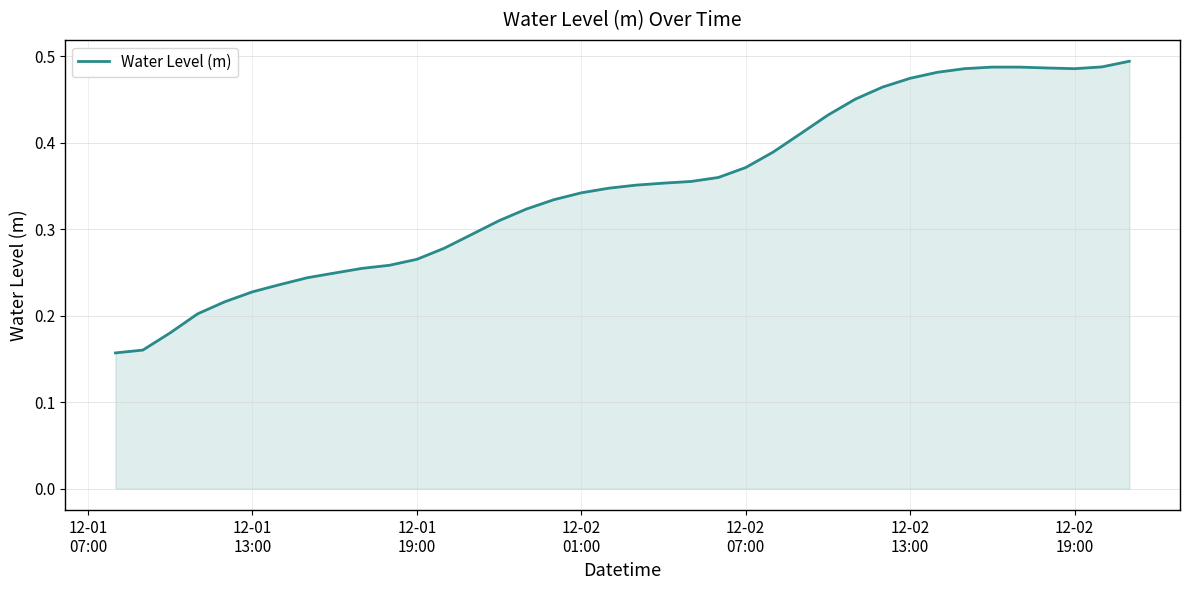

How many lines are shown in the chart?

1